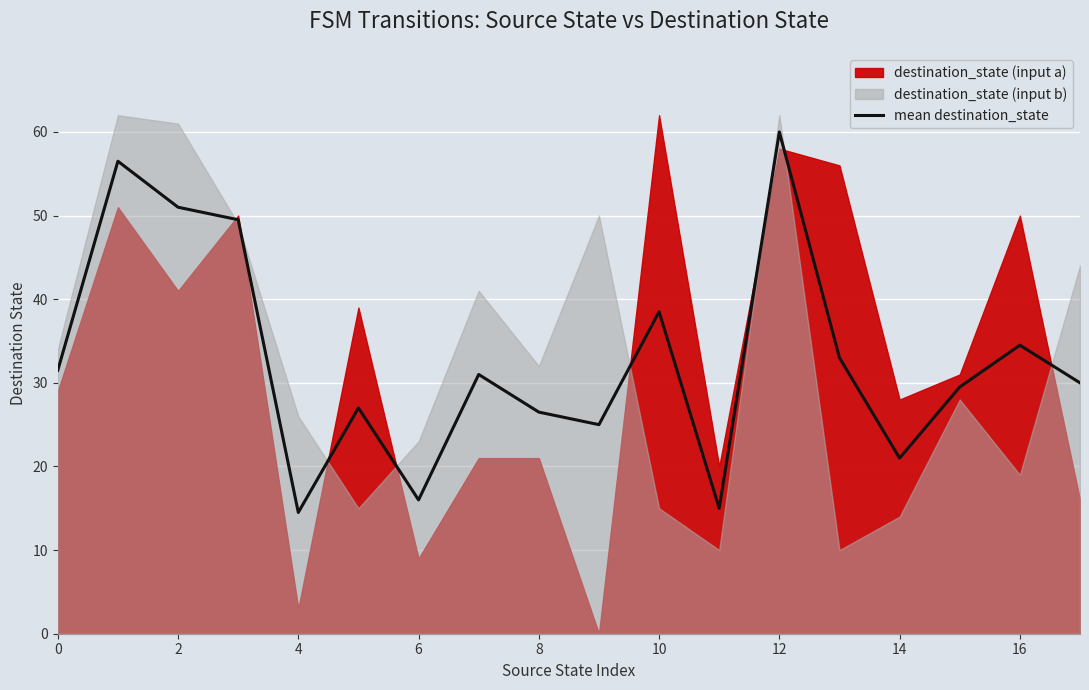

What is the minimum value for mean destination_state?

14.5